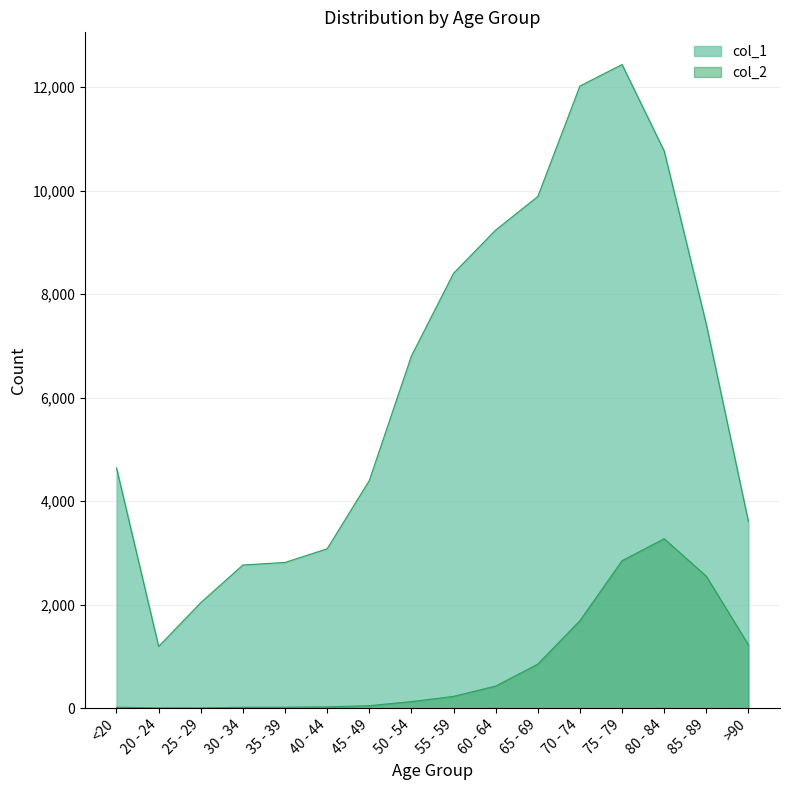

Is the value of col_1 at 25 - 29 greater than the value of col_2 at >90?

Yes